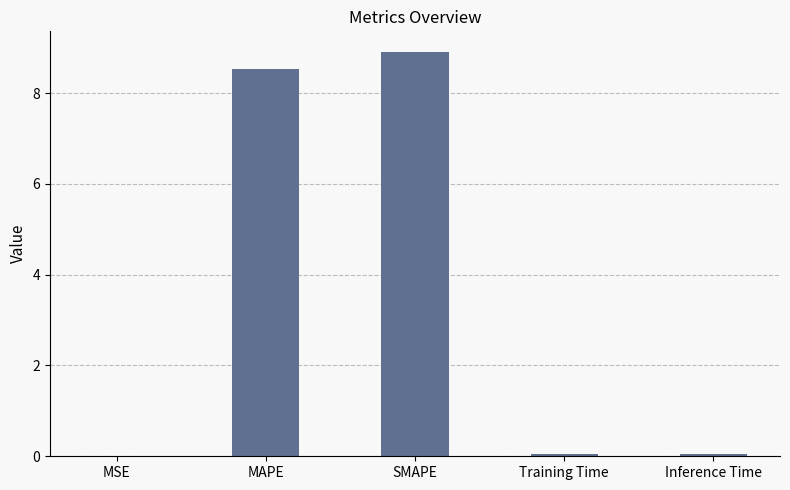

What is the maximum value shown in the chart?

8.9